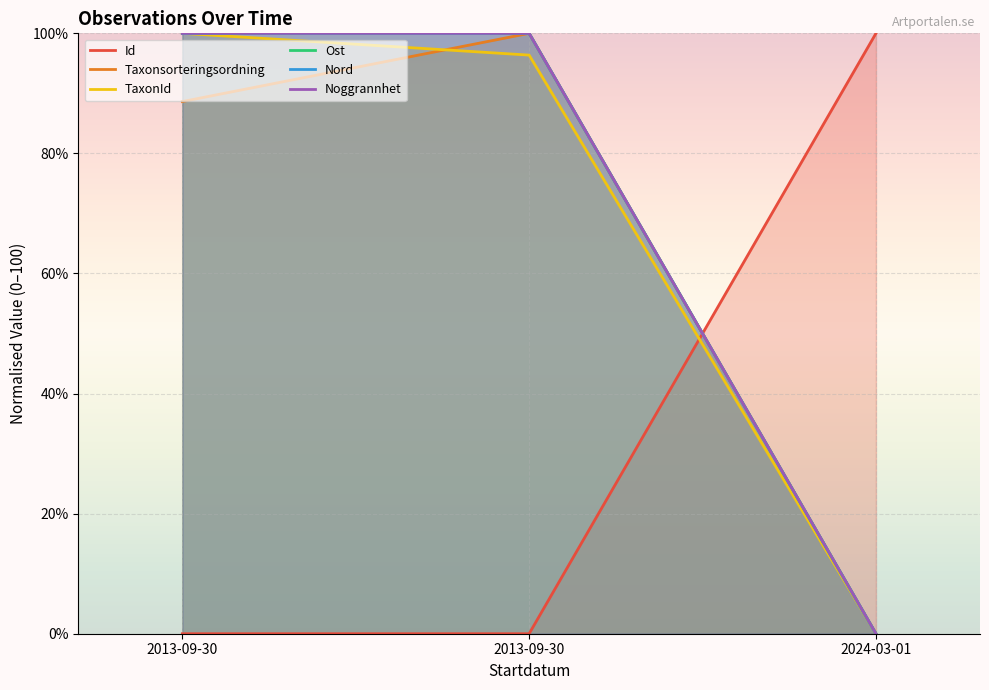

Reading left to right, list all the values displayed in this chart.

Id: 2013-09-30=0.0	2013-09-30=0.0	2024-03-01=100.0
Taxonsorteringsordning: 2013-09-30=88.6	2013-09-30=100.0	2024-03-01=0.0
TaxonId: 2013-09-30=100.0	2013-09-30=96.4	2024-03-01=0.0
Ost: 2013-09-30=100.0	2013-09-30=100.0	2024-03-01=0.0
Nord: 2013-09-30=100.0	2013-09-30=100.0	2024-03-01=0.0
Noggrannhet: 2013-09-30=100.0	2013-09-30=100.0	2024-03-01=0.0